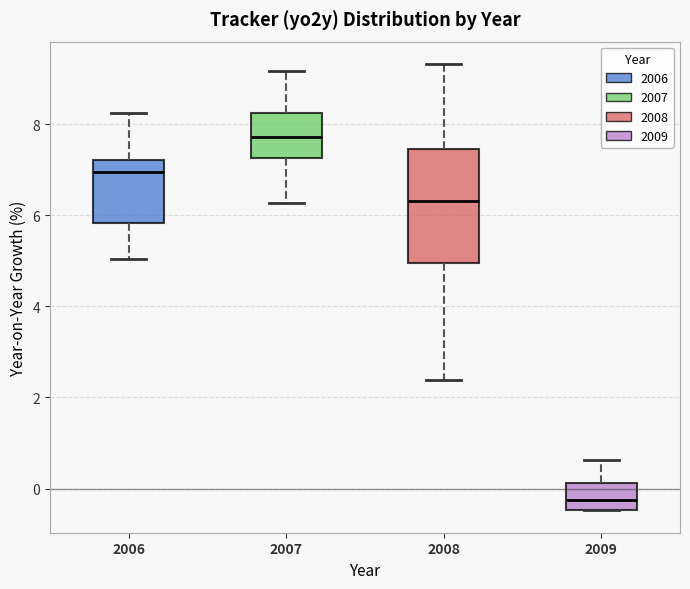

Which box has the lowest median line?

2009